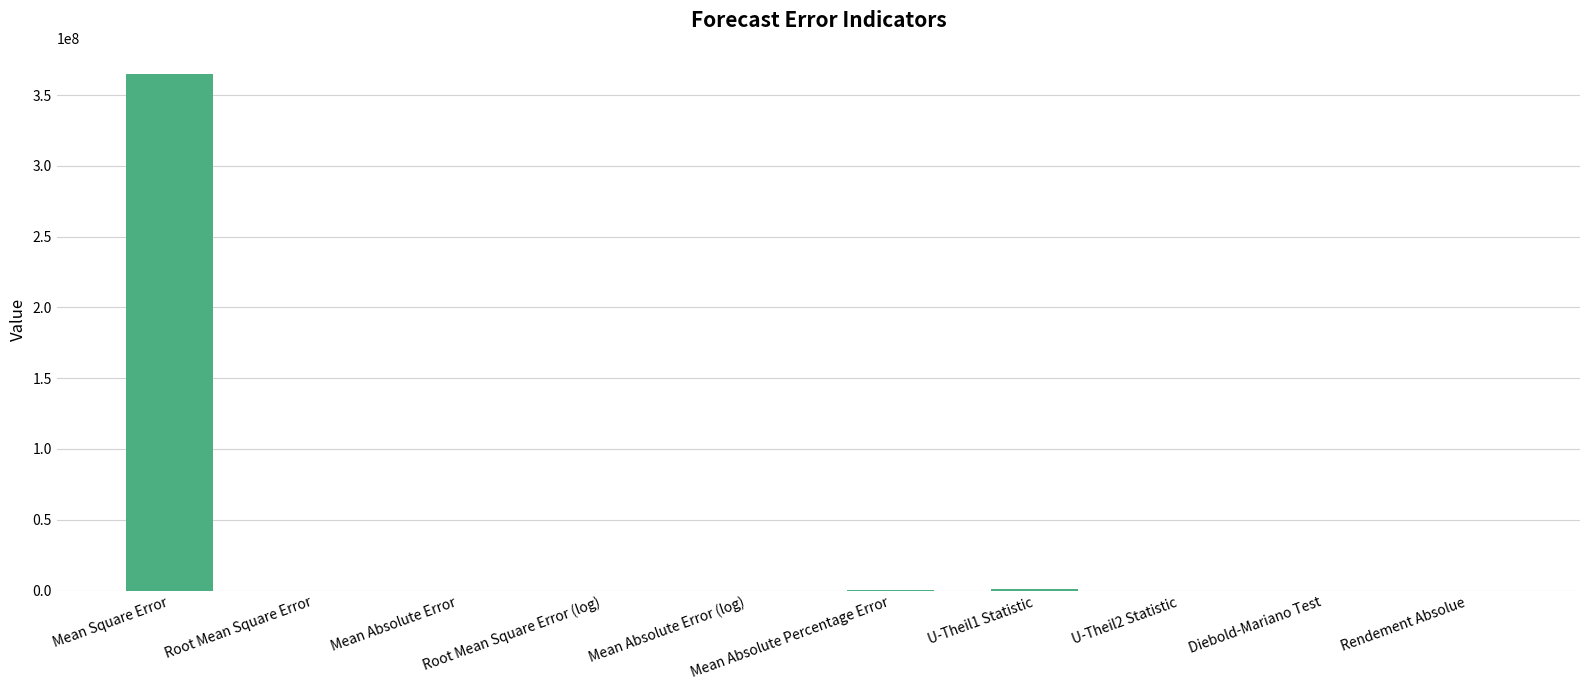

What is the maximum value shown in the chart?

365114631.2